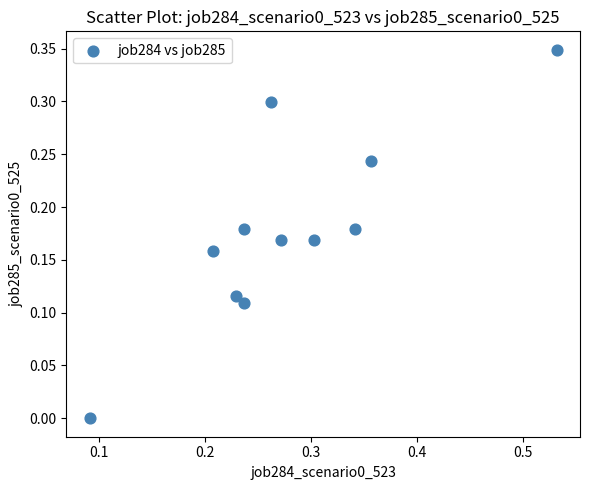

What is the range of X values (max minus min)?

0.4